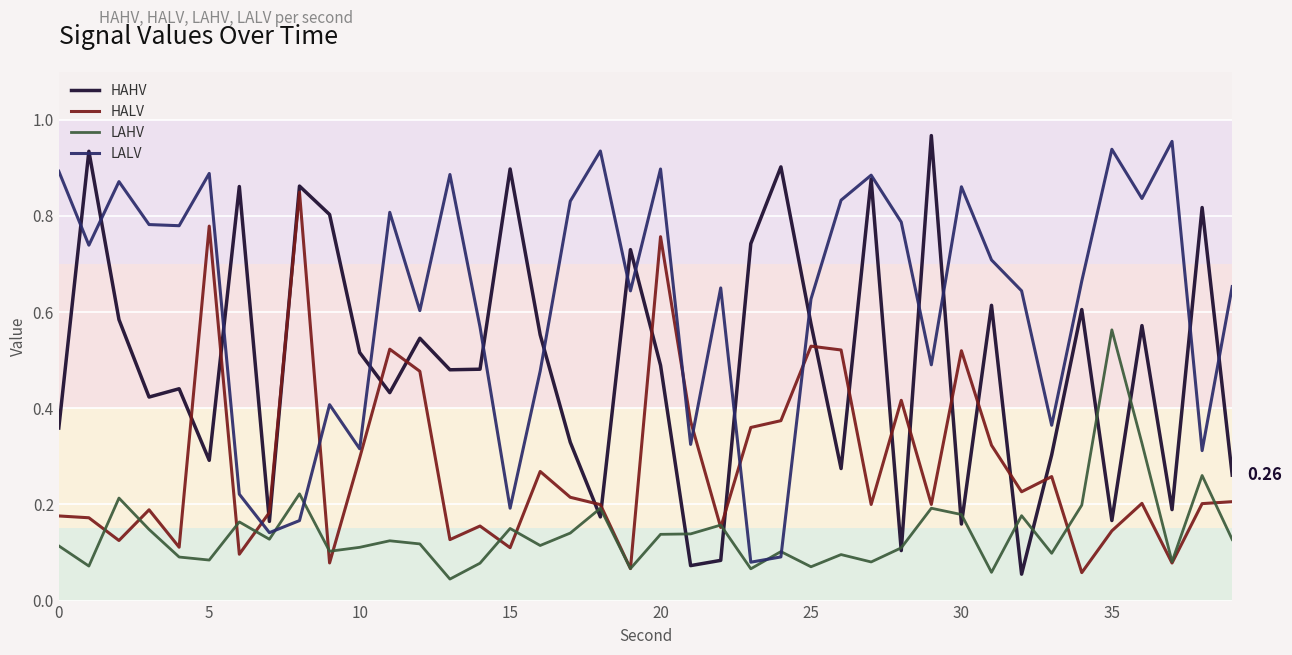

Rank the series by their average value, from lowest to highest.

LAHV, HALV, HAHV, LALV